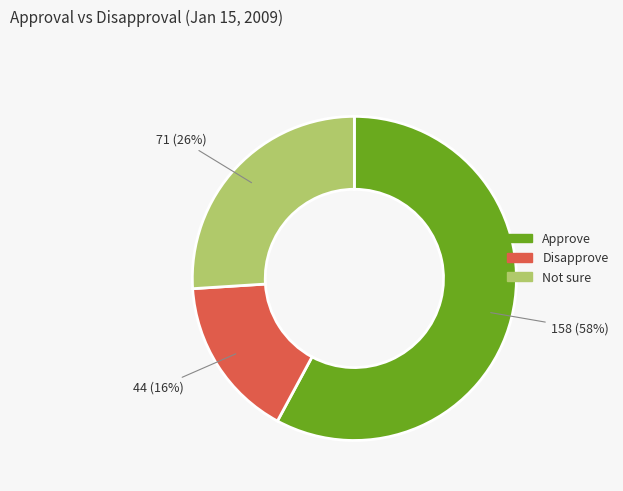

True or false: Disapprove accounts for 16% of the total.

True